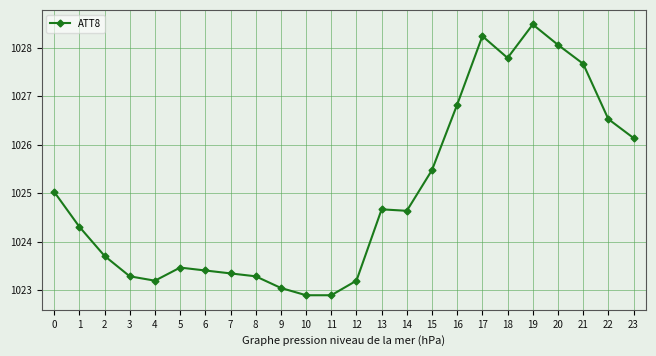

The value at 22 is 1643.1. True or false?

False